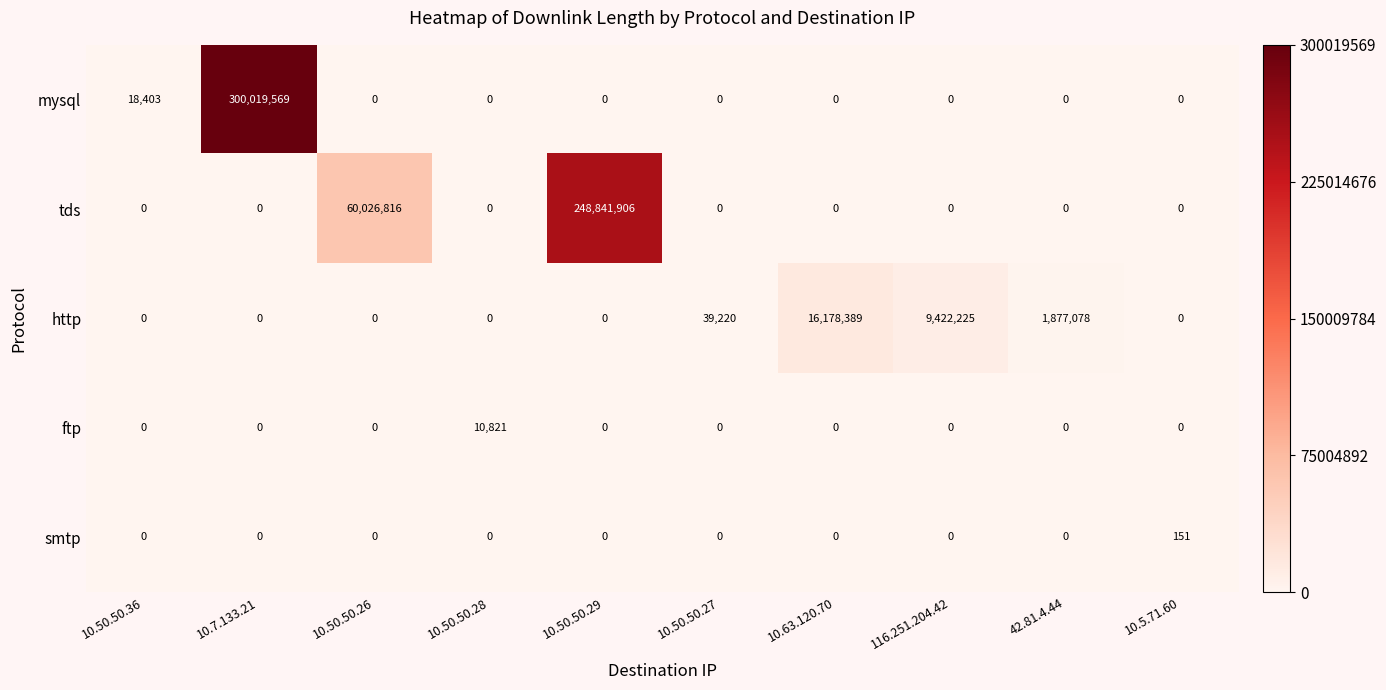

Is it true that mysql equals -110520089 at 10.50.50.27?

False